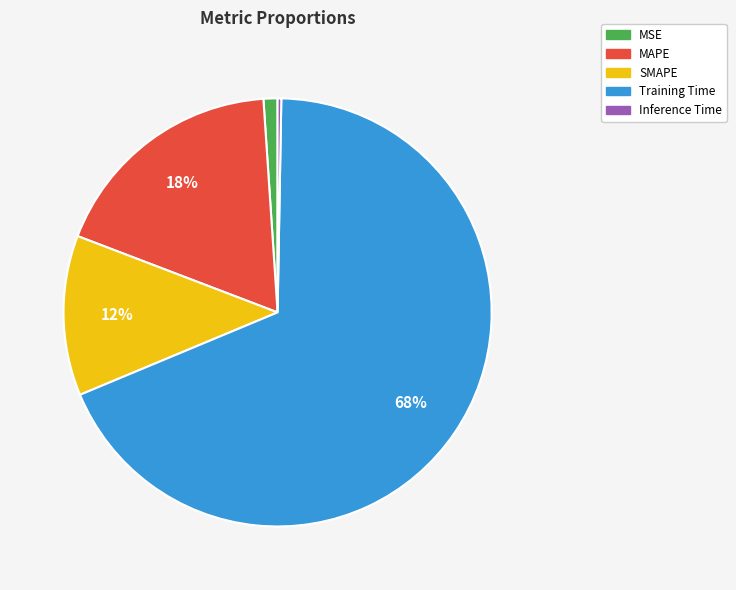

To the nearest percent, what percentage of the pie is SMAPE?

12%